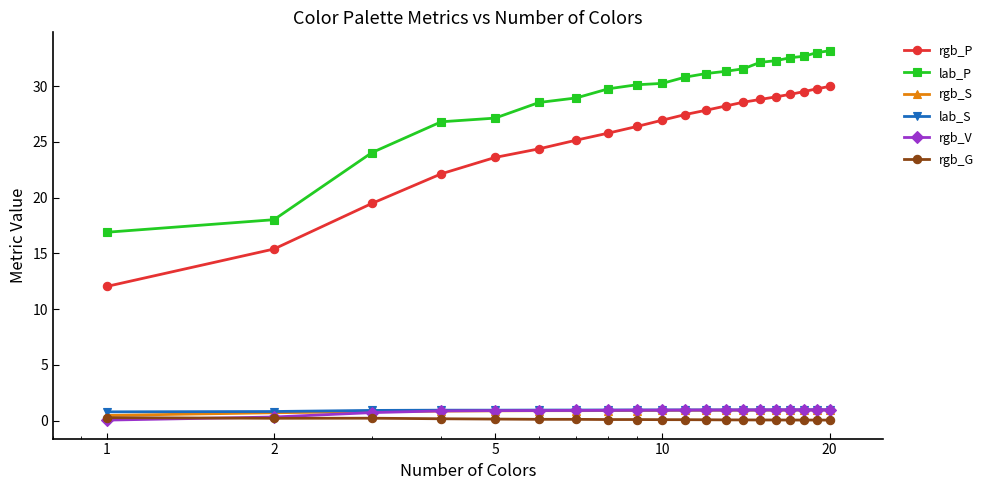

Which series has the largest total across all categories?

lab_P